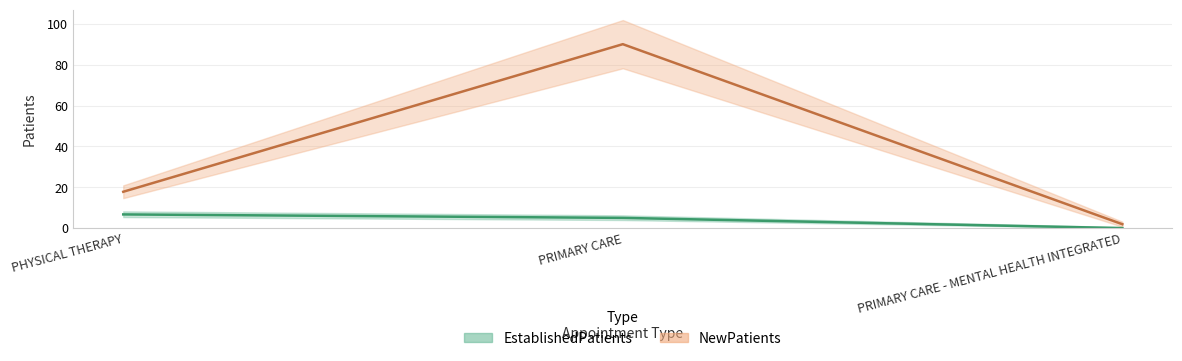

At which label does NewPatients reach its peak?

PRIMARY CARE